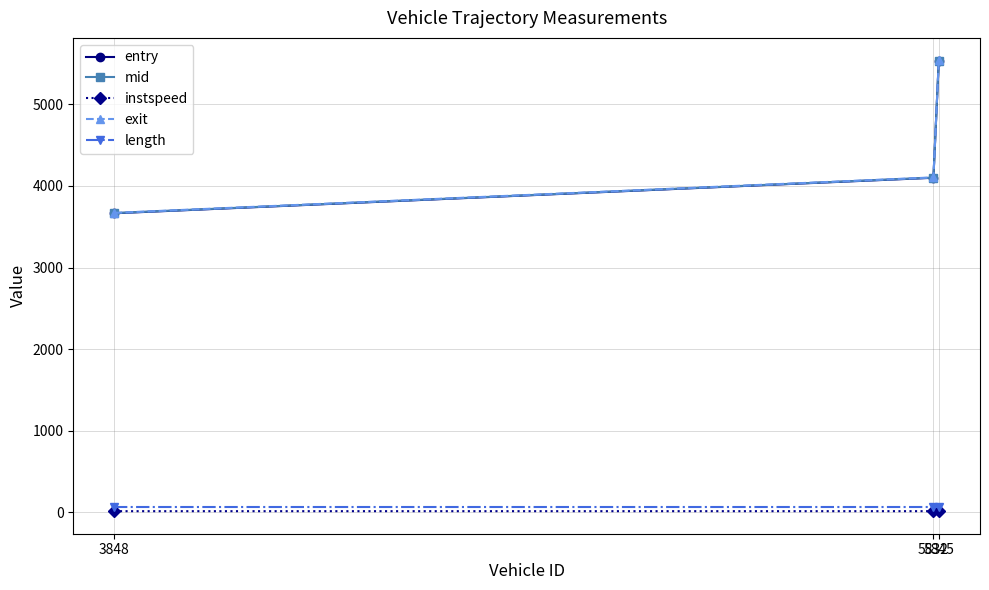

Between 3848 and 5832, which series saw the biggest shift?

entry